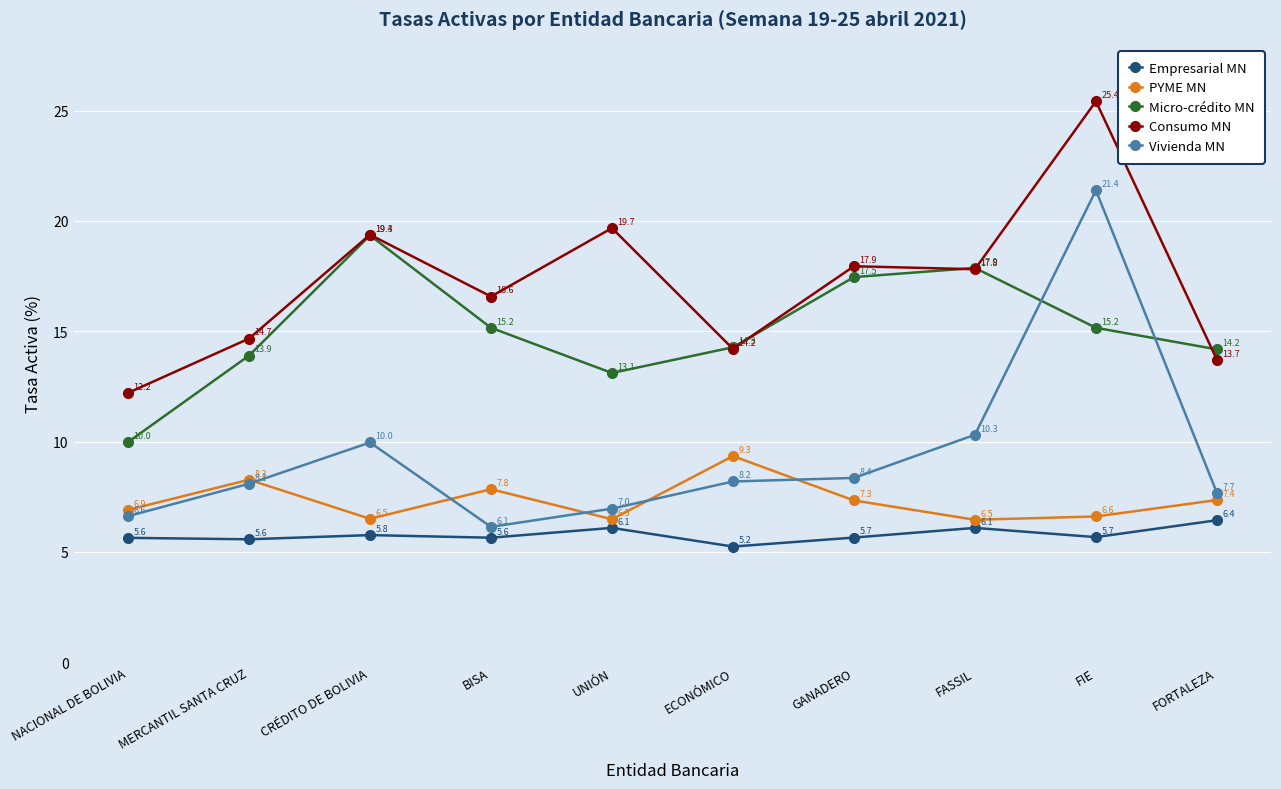

How many distinct data groups are displayed?

5